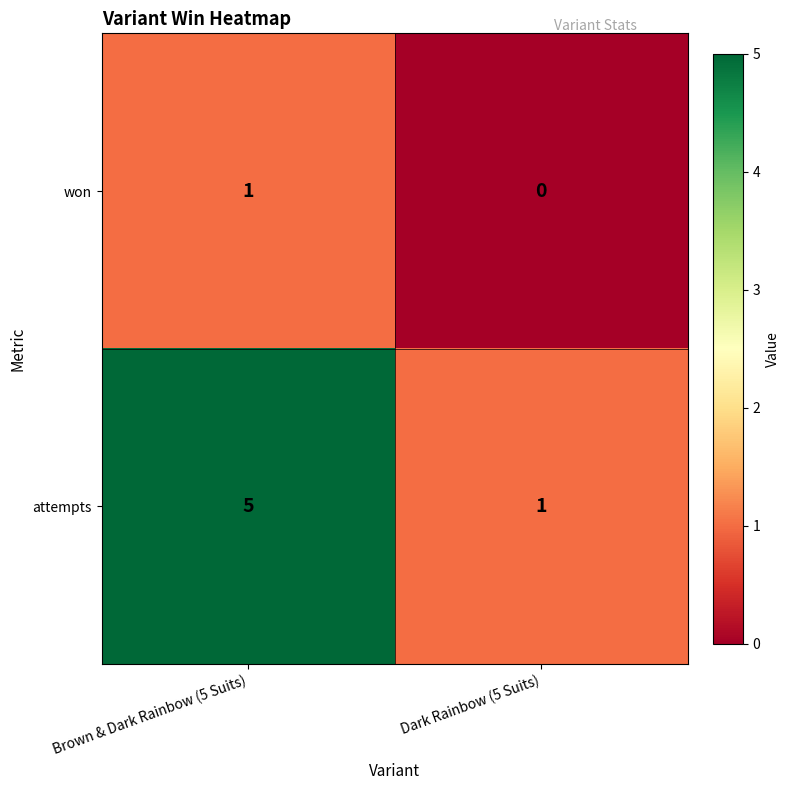

Which series has the widest spread of values?

attempts